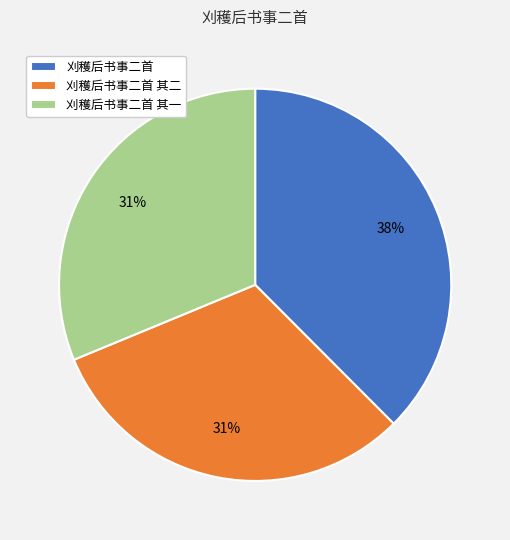

To the nearest percent, what is the average slice percentage?

33%